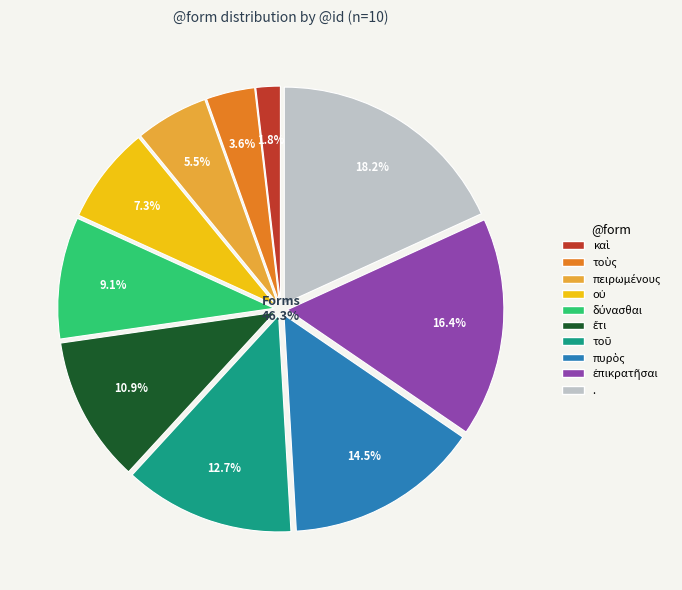

The καὶ slice represents 2% of the pie. True or false?

True